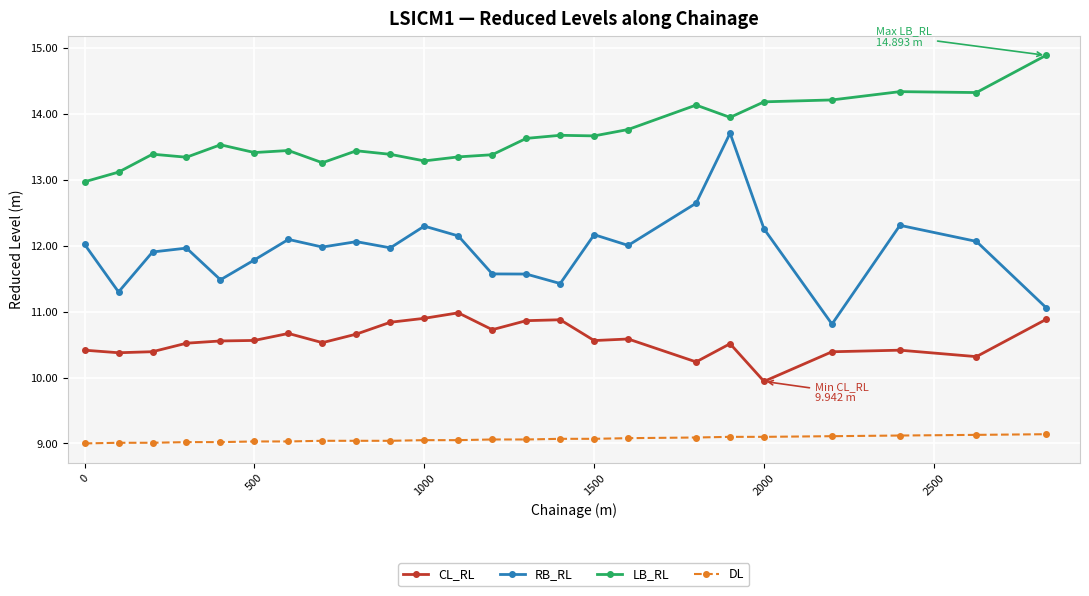

What is the smallest value displayed?

9.0